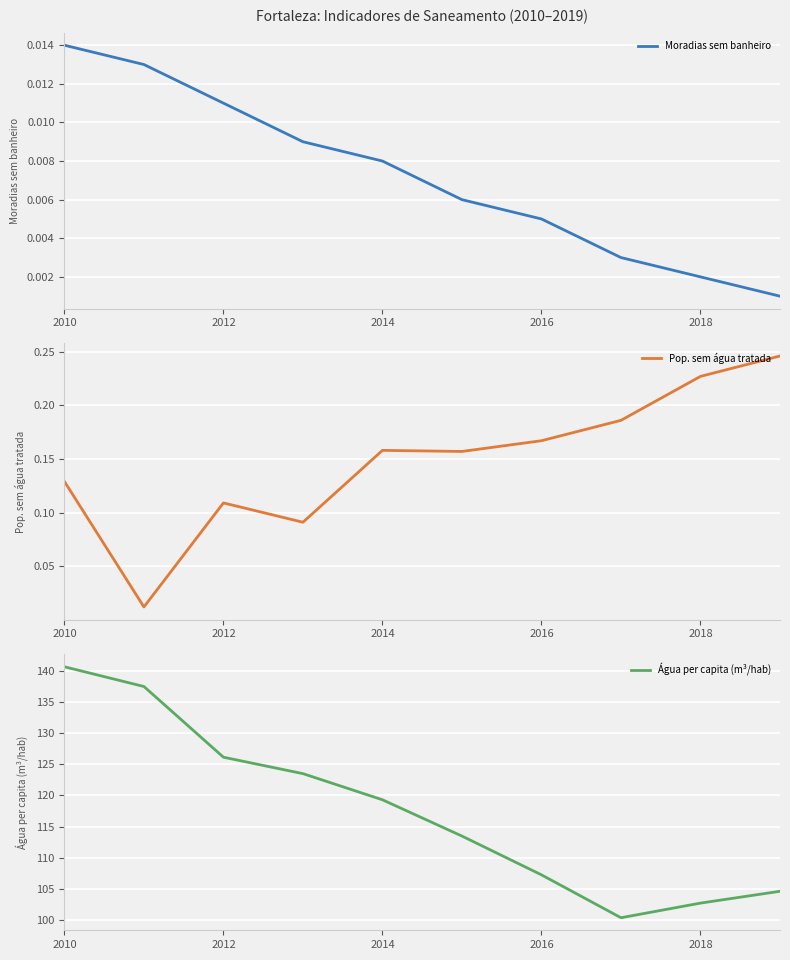

What is the value of the Água per capita (m³/hab) point at the 9th from the left?

102.7